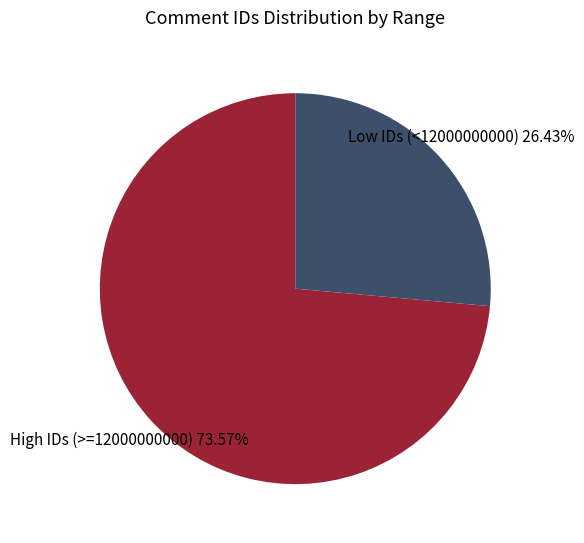

Which slice is the smallest?

Low IDs (<12000000000)